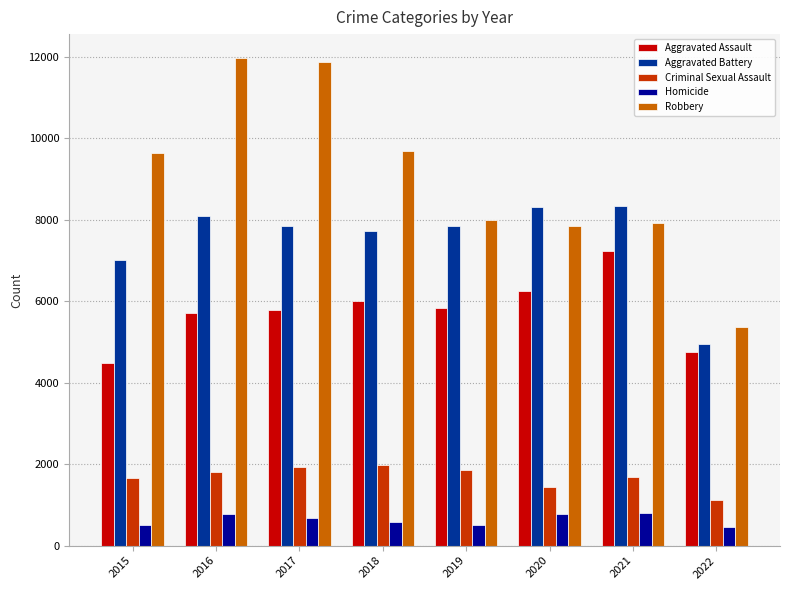

What is the minimum value shown in the chart?

453